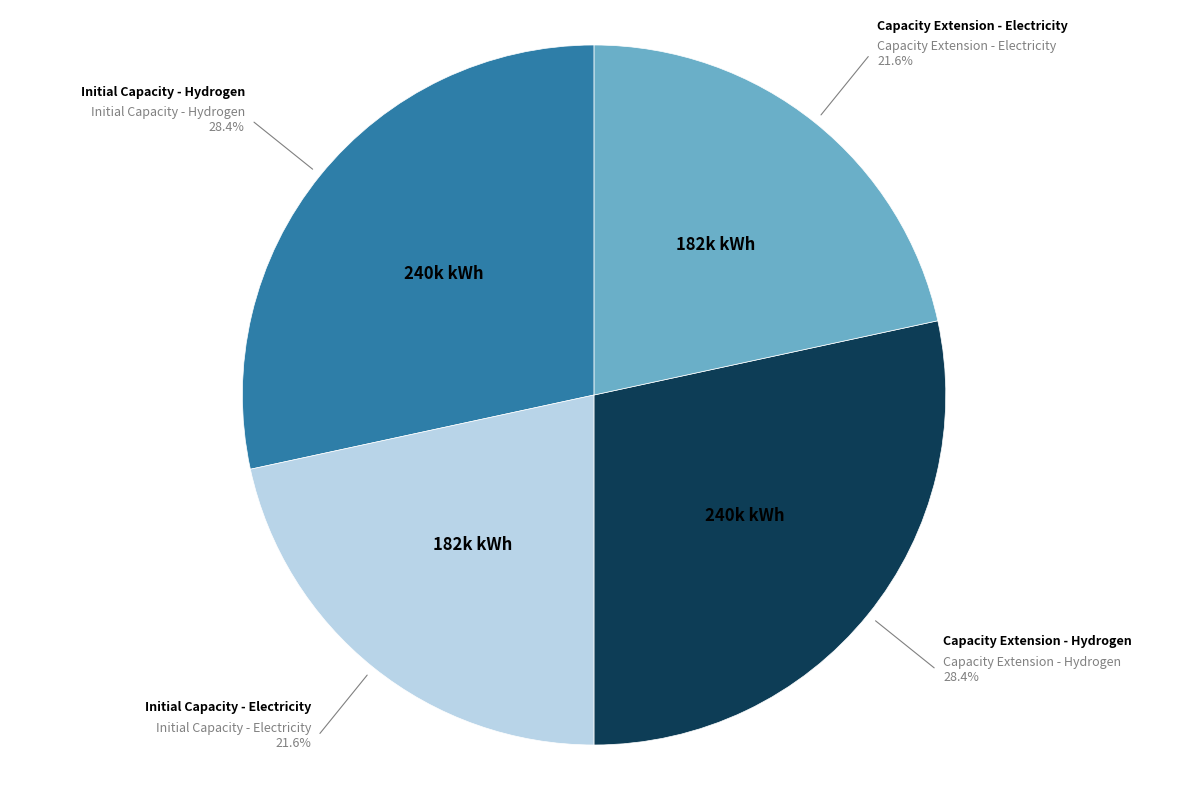

To the nearest percent, what portion does Capacity Extension - Electricity represent?

22%